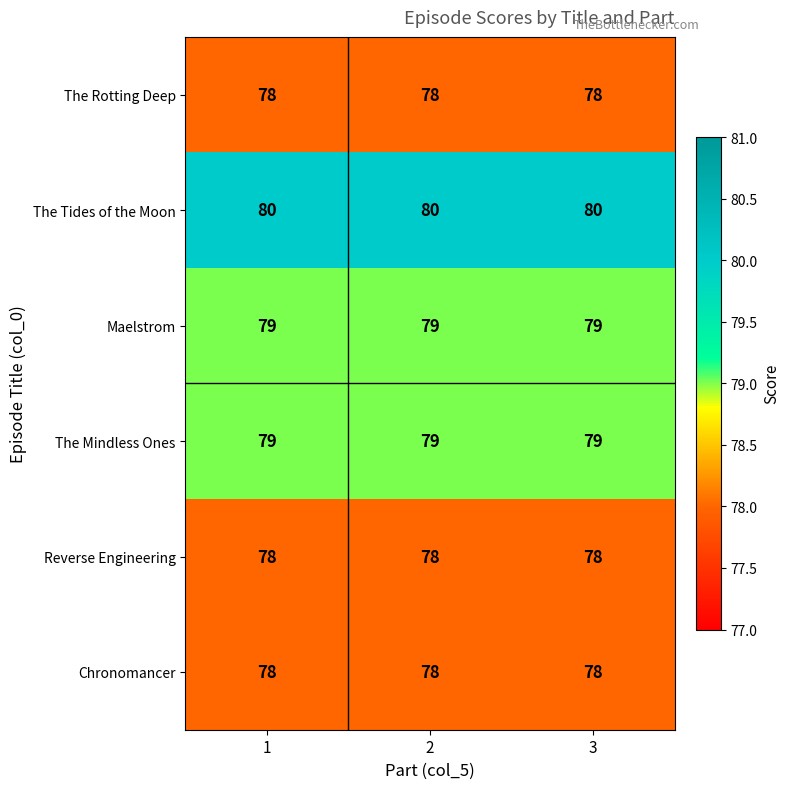

What is the average value of the Maelstrom series?

79